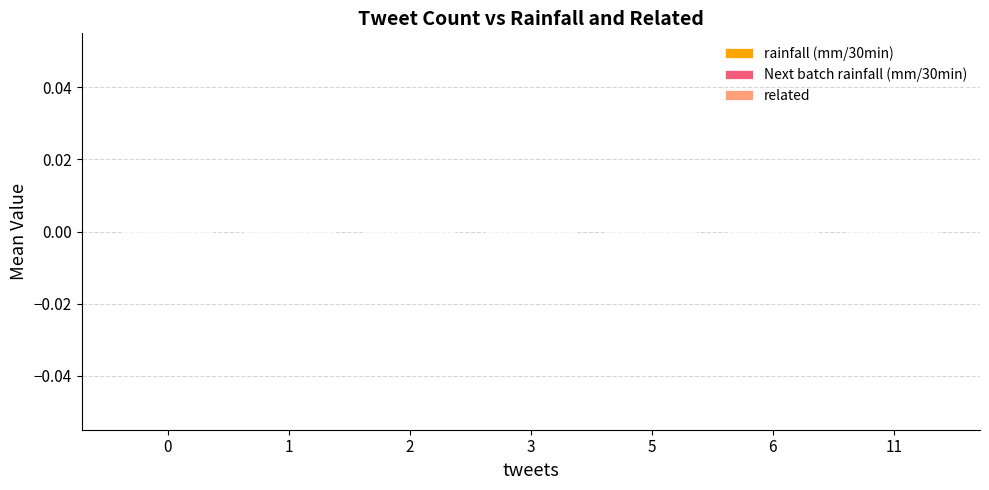

The related series shows 0.0 at 2. True or false?

True